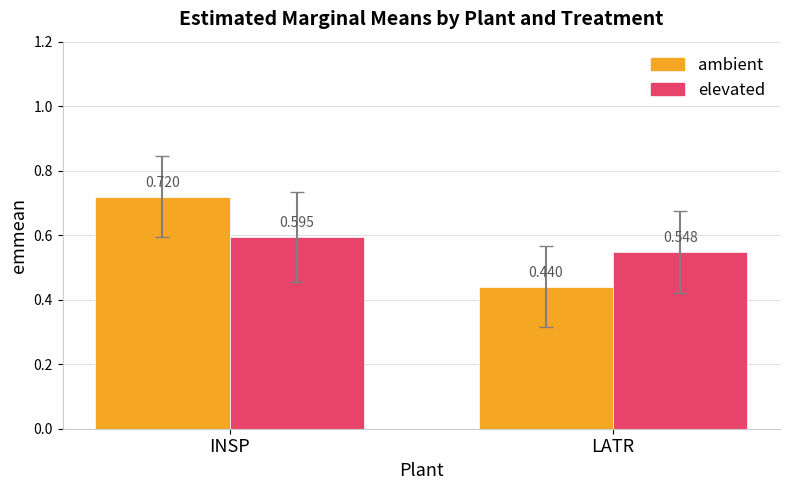

Which category has the lowest value in the elevated series?

LATR